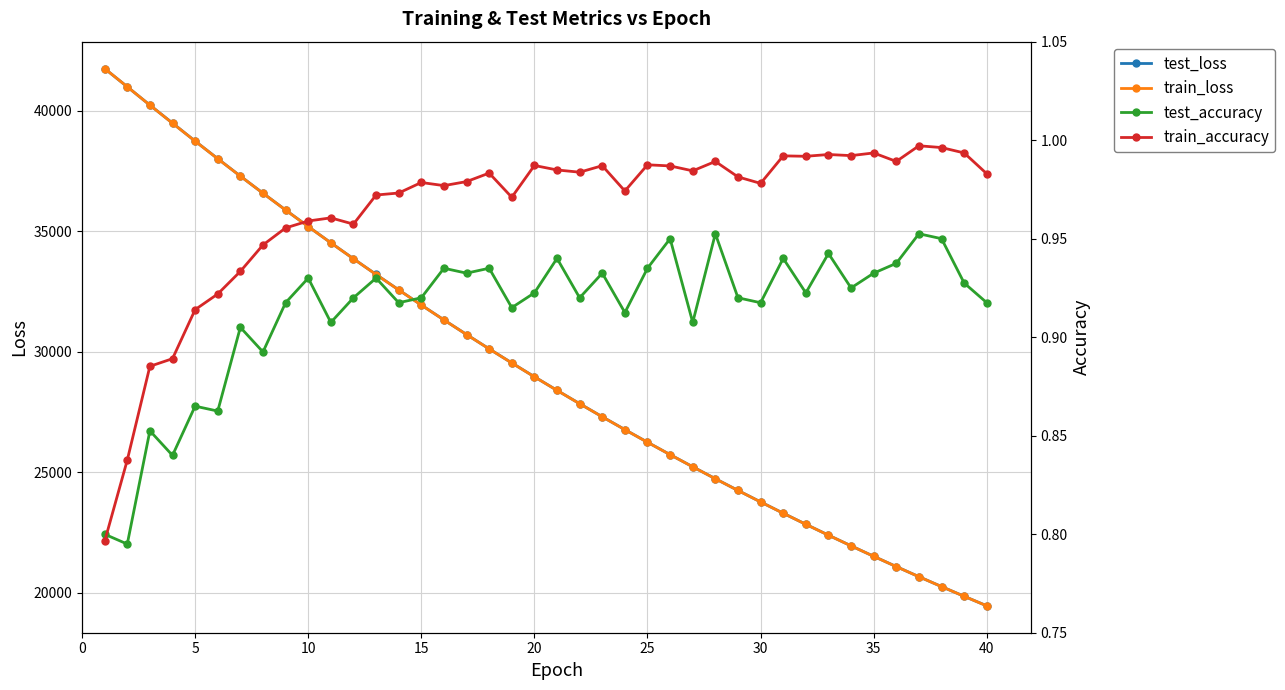

How many interior local peaks does the train_accuracy series have?

11